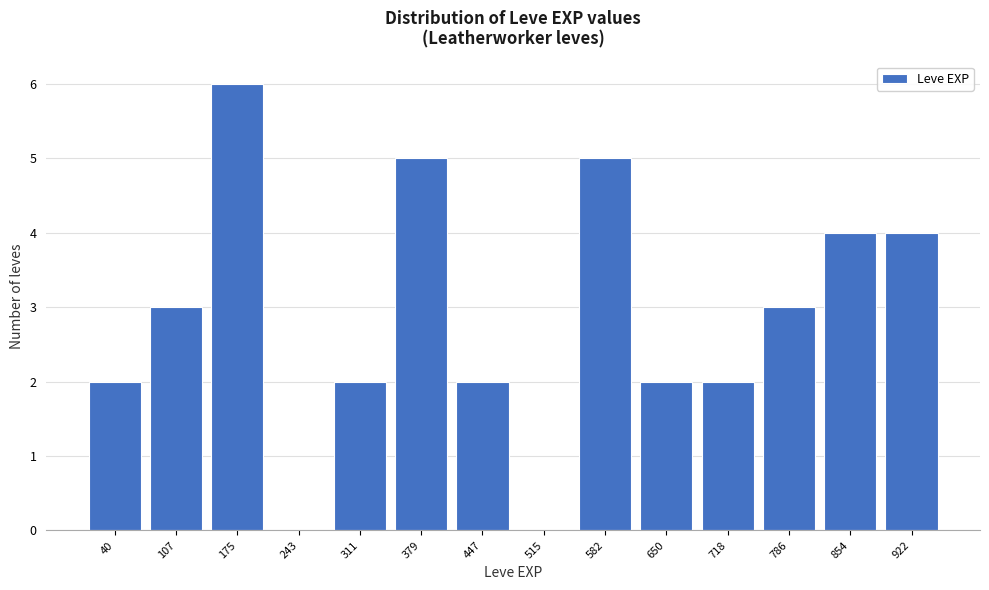

Reading left to right, list all the values displayed in this chart.

40=2	107=3	175=6	243=0	311=2	379=5	447=2	515=0	582=5	650=2	718=2	786=3	854=4	922=4